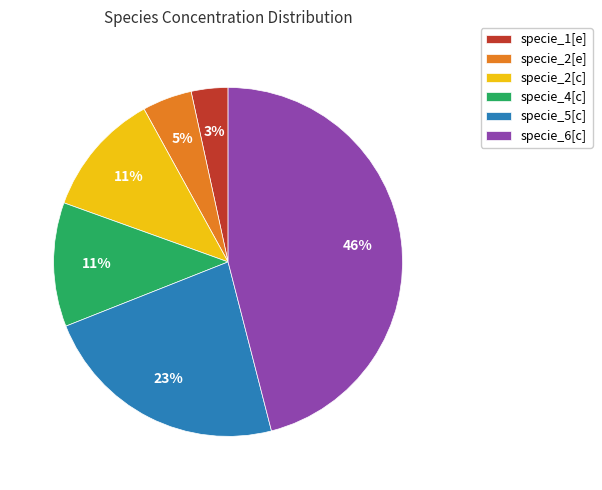

True or false: specie_1[e] accounts for 3% of the total.

True